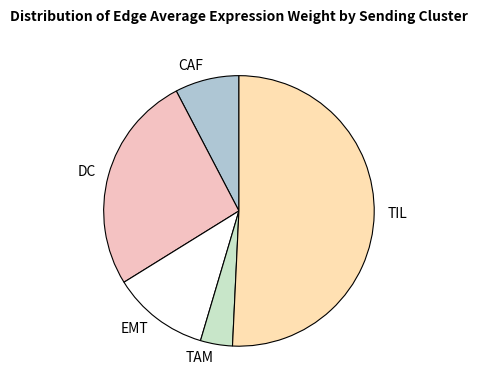

Which slice represents more than half of the pie?

TIL